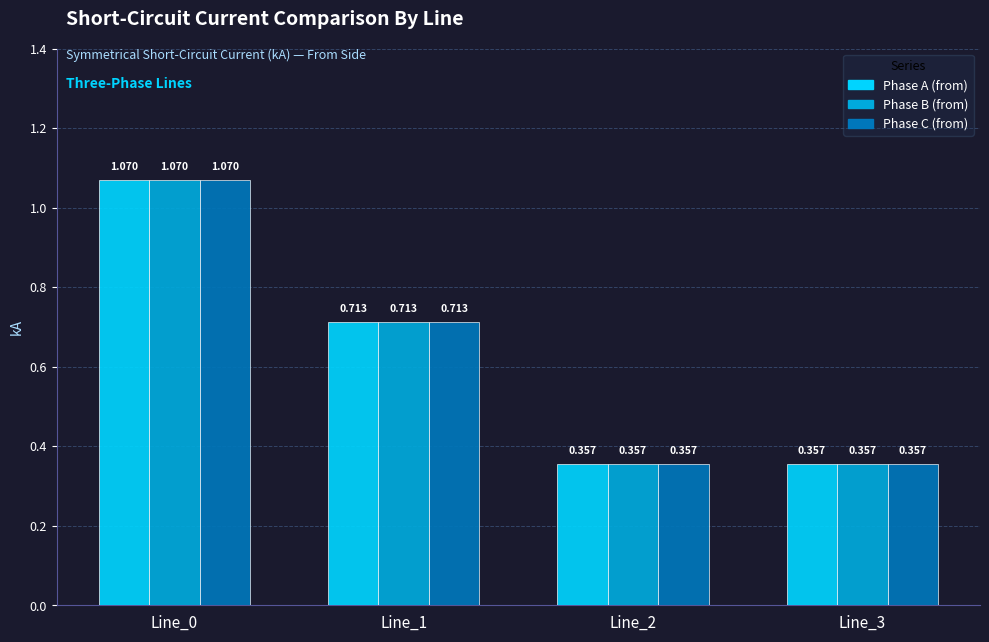

Which has a higher value, Line_0 or Line_1?

Line_0